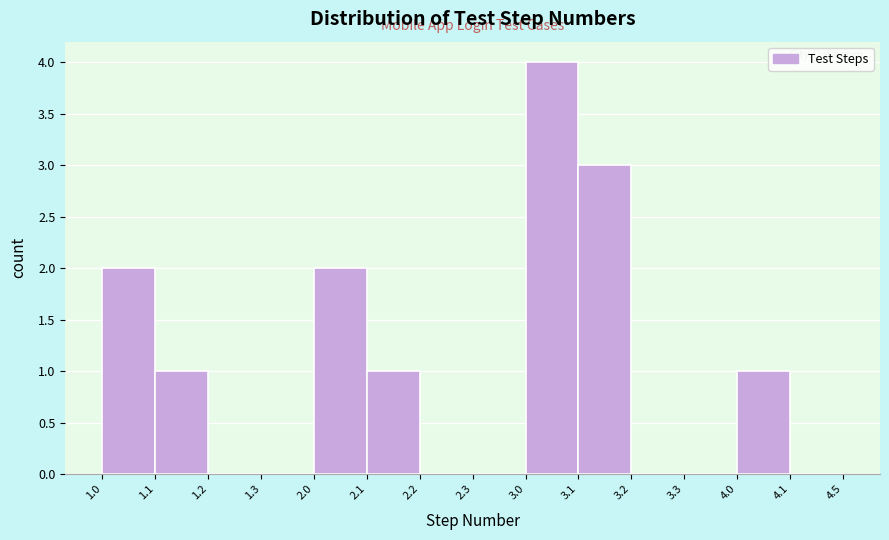

Reading left to right, transcribe all the data shown in this chart.

1.0=2	1.1=1	1.2=0	1.3=0	2.0=2	2.1=1	2.2=0	2.3=0	3.0=4	3.1=3	3.2=0	3.3=0	4.0=1	4.1=0